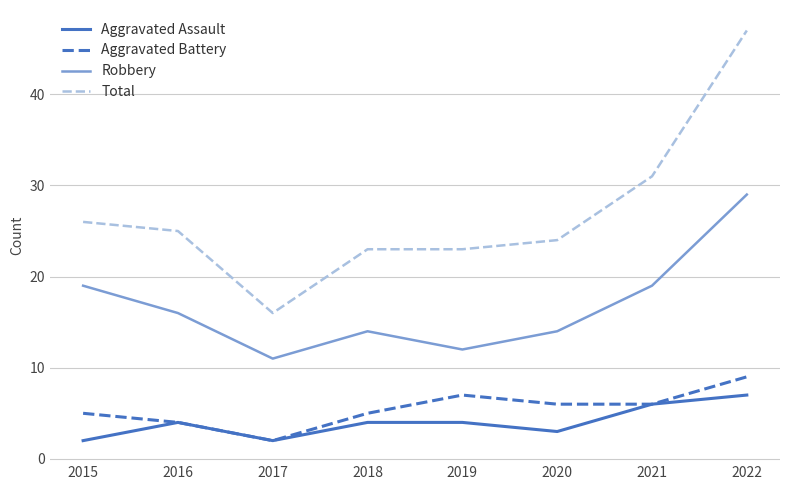

What is the sum of all Aggravated Battery values?

44